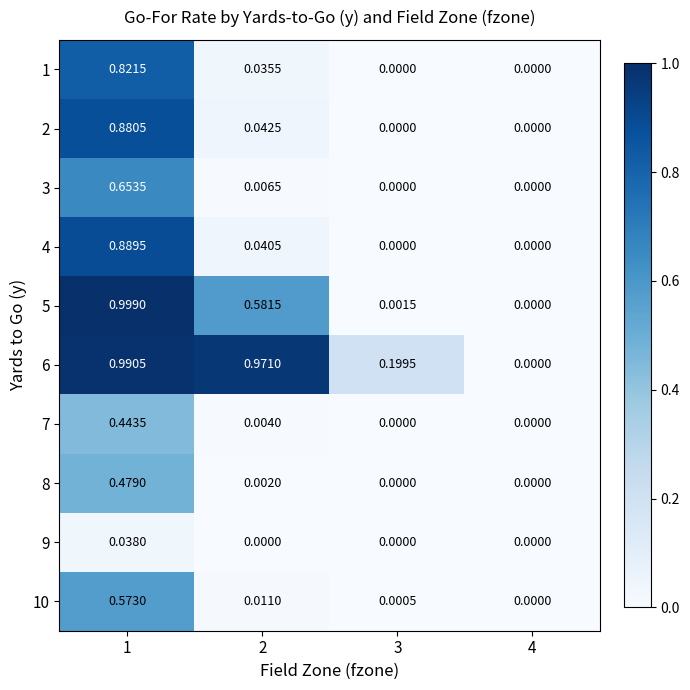

How many values in the 4 series exceed 0?

2